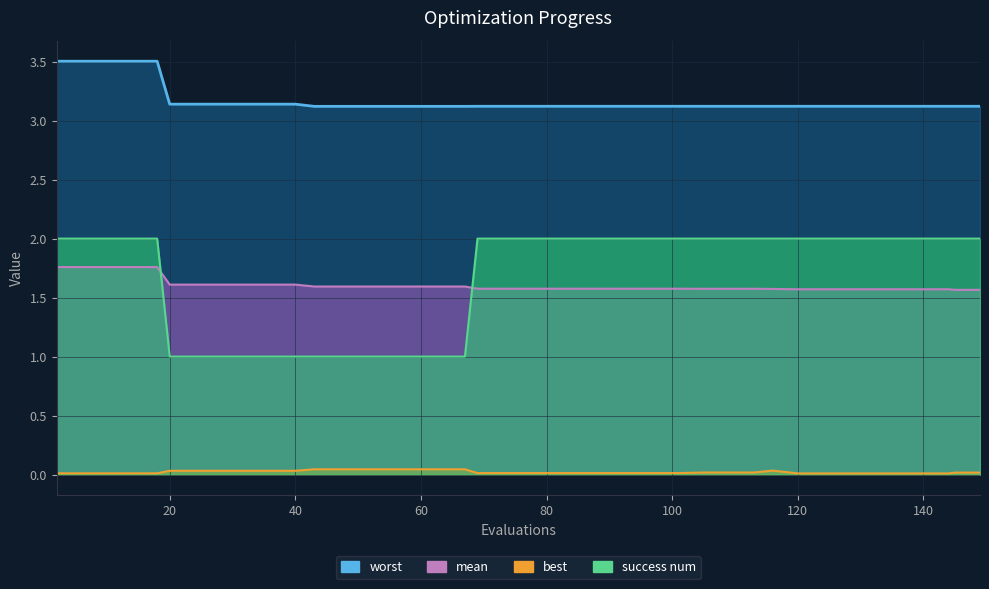

Reading right to left, transcribe all the data shown in this chart.

mean: 1.6	1.6	1.6	1.6	1.6	1.6	1.6	1.6	1.6	1.6	1.6	1.6	1.6	1.6	1.6	1.6	1.6	1.6	1.6	1.6	1.6	1.6	1.6	1.6	1.6	1.6	1.6	1.6	1.6	1.6	1.6	1.6	1.6	1.6	1.6	1.8	1.8	1.8	1.8	1.8
worst: 3.1	3.1	3.1	3.1	3.1	3.1	3.1	3.1	3.1	3.1	3.1	3.1	3.1	3.1	3.1	3.1	3.1	3.1	3.1	3.1	3.1	3.1	3.1	3.1	3.1	3.1	3.1	3.1	3.1	3.1	3.1	3.1	3.1	3.1	3.1	3.5	3.5	3.5	3.5	3.5
best: 0.0	0.0	0.0	0.0	0.0	0.0	0.0	0.0	0.0	0.0	0.0	0.0	0.0	0.0	0.0	0.0	0.0	0.0	0.0	0.0	0.0	0.0	0.0	0.0	0.0	0.0	0.0	0.0	0.0	0.0	0.0	0.0	0.0	0.0	0.0	0.0	0.0	0.0	0.0	0.0
success num: 2.0	2.0	2.0	2.0	2.0	2.0	2.0	2.0	2.0	2.0	2.0	2.0	2.0	2.0	2.0	2.0	2.0	2.0	2.0	2.0	2.0	2.0	1.0	1.0	1.0	1.0	1.0	1.0	1.0	1.0	1.0	1.0	1.0	1.0	1.0	2.0	2.0	2.0	2.0	2.0